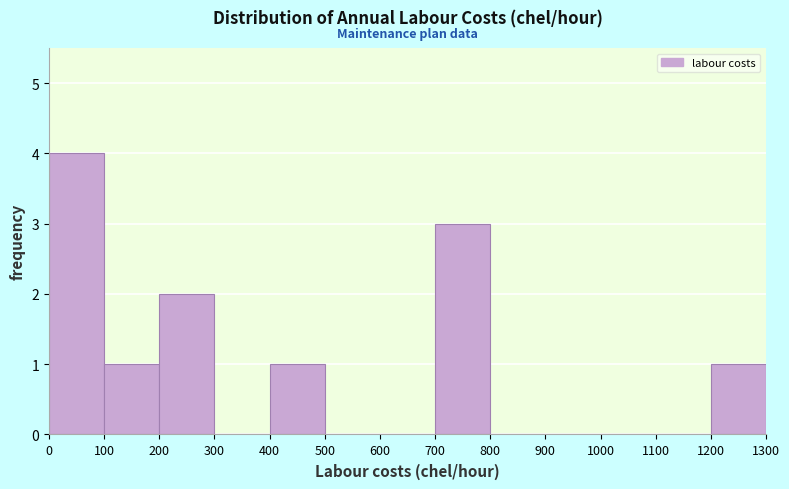

Reading left to right, list every bar in this chart as the range it spans on the x-axis followed by its height. The values are not printed on the chart, so give them approximately, as read against the axis.

0 to 100: 4
100 to 200: 1
200 to 300: 2
300 to 400: 0
400 to 500: 1
500 to 600: 0
600 to 700: 0
700 to 800: 3
800 to 900: 0
900 to 1000: 0
1000 to 1100: 0
1100 to 1200: 0
1200 to 1300: 1